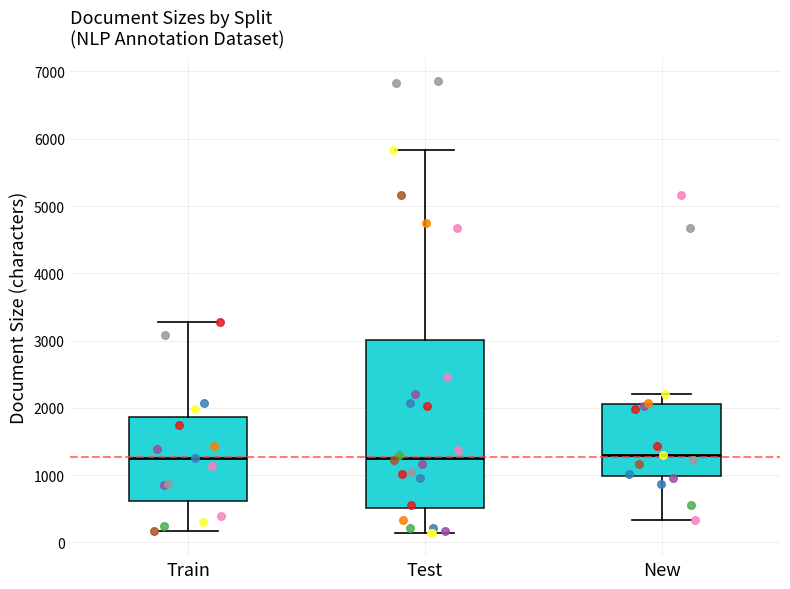

Where is the lower edge of the box for Train on the y-axis? The values are not printed on the chart, so give them approximately, as read against the axis.

600